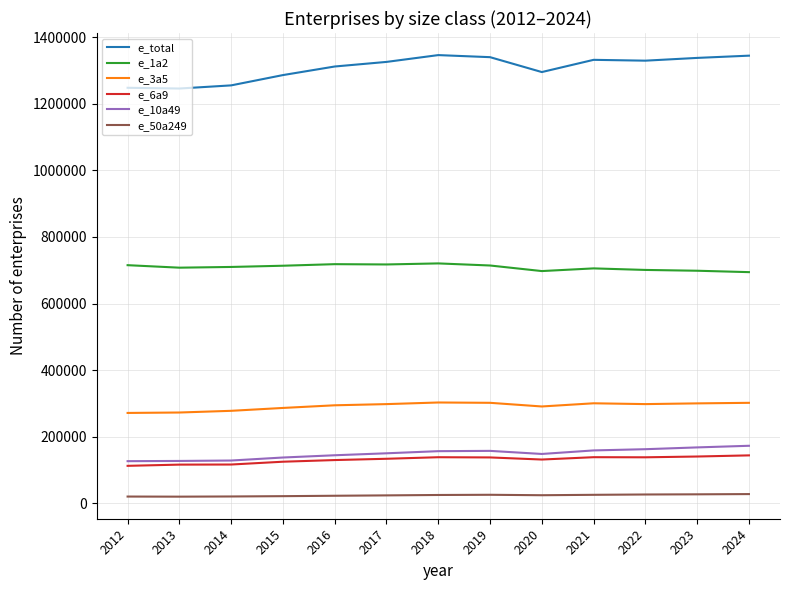

Rank the series at 2015 from highest to lowest value.

e_total, e_1a2, e_3a5, e_10a49, e_6a9, e_50a249